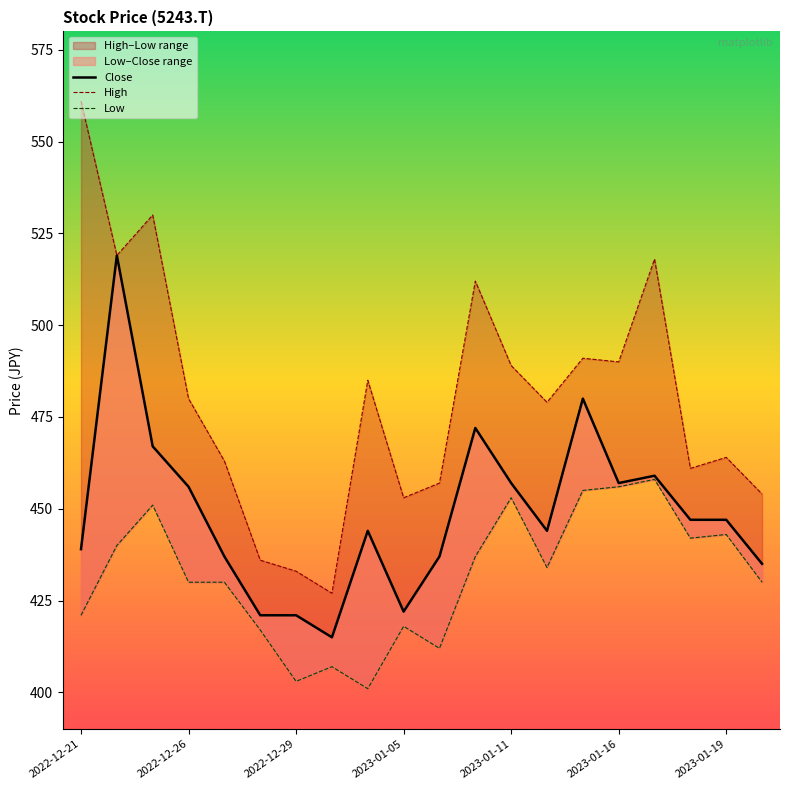

What position from the right is 8?

12